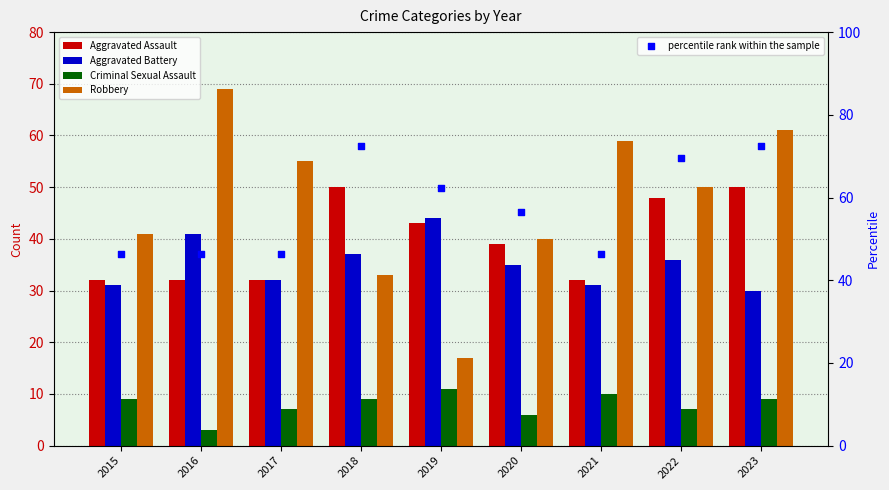

What is the total value across all series at 2023?

222.5